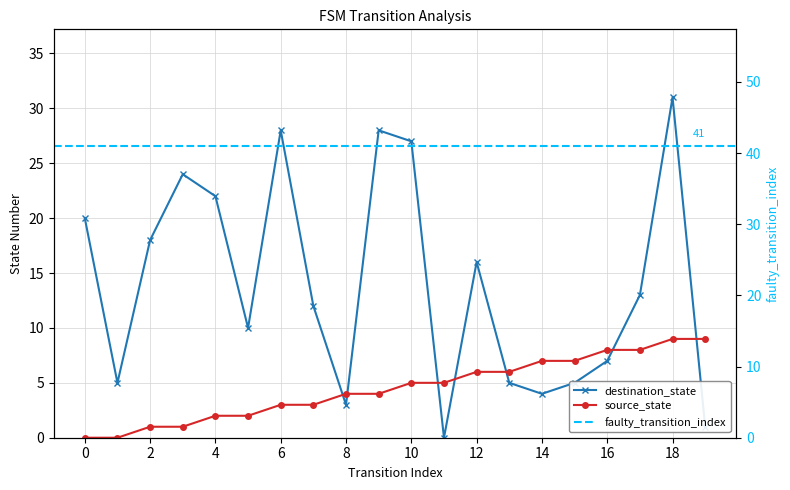

What is the difference between the source_state values at 12 and 1?

6